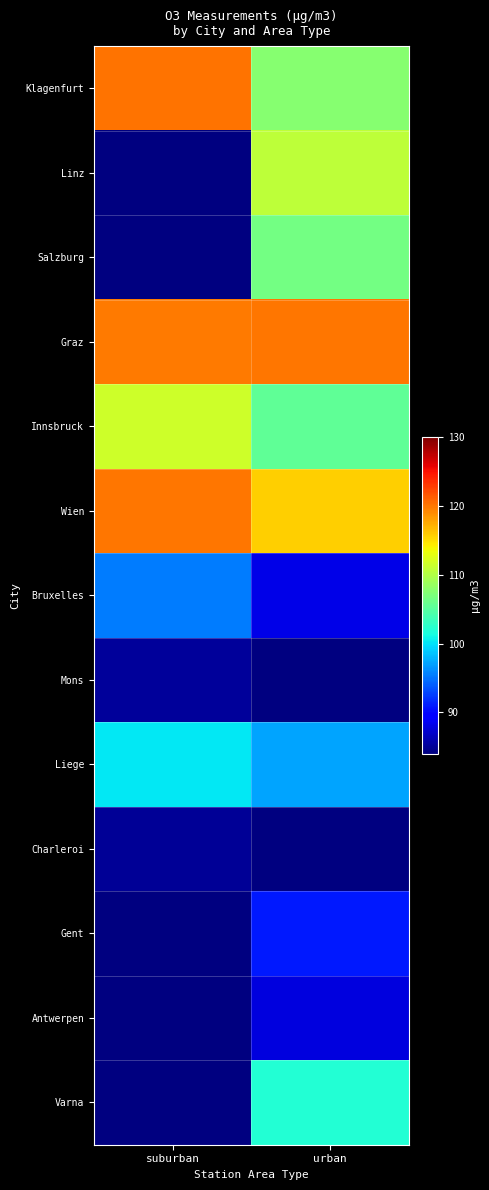

How many series are shown in this chart?

13